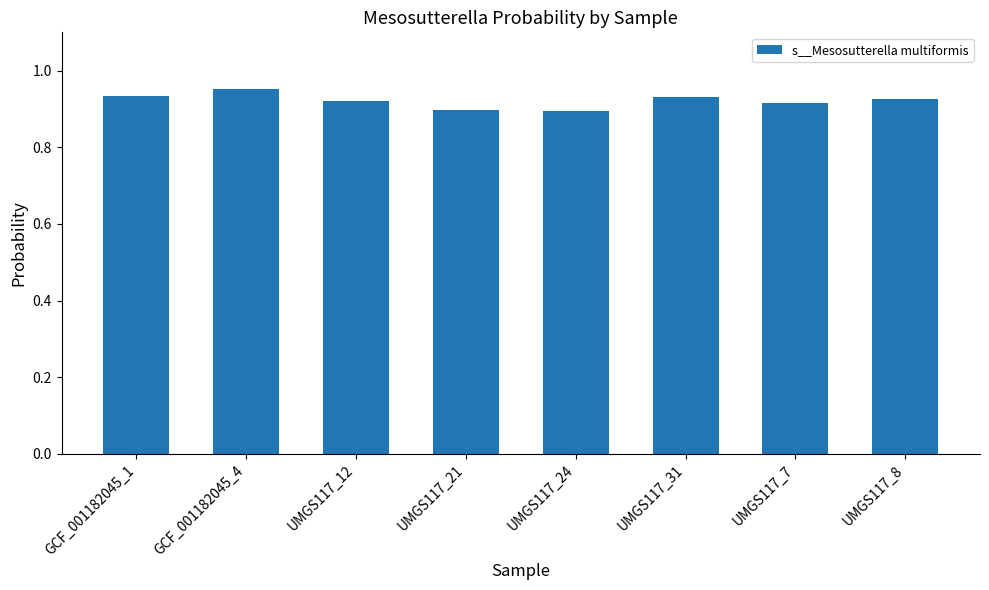

What is the difference between the maximum and minimum values?

0.1